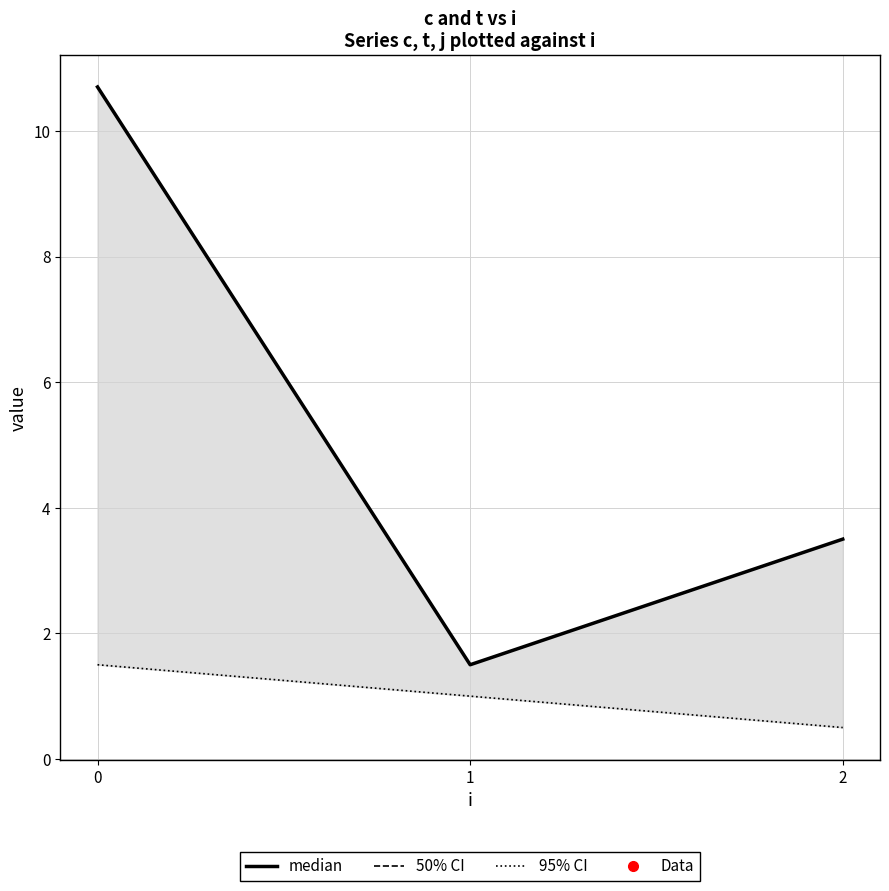

Which series has the widest spread of values?

50% CI